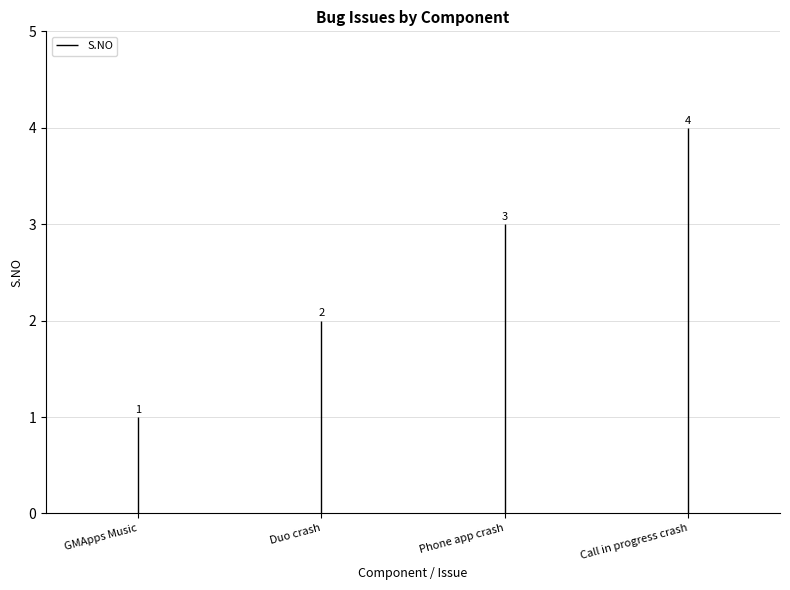

Which has a higher value, GMApps Music or GMApps Music?

GMApps Music